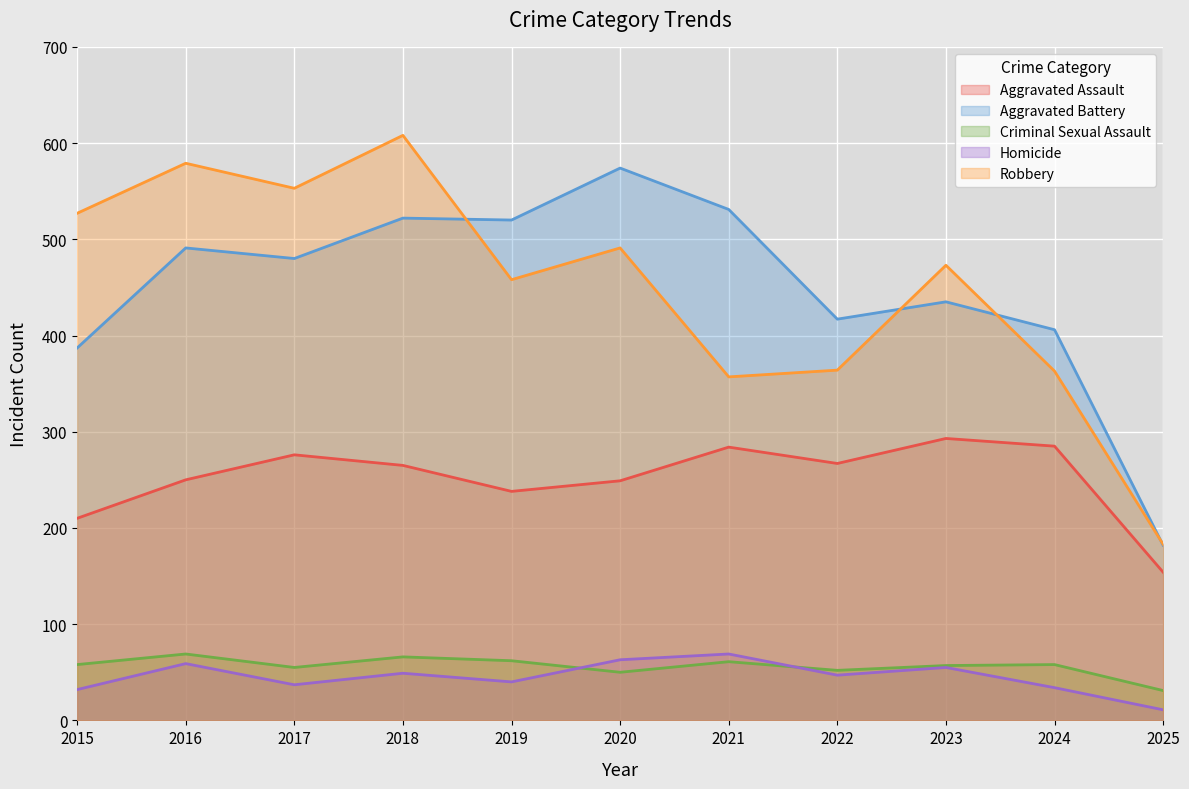

Between 2022 and 2021, which is larger?

2021